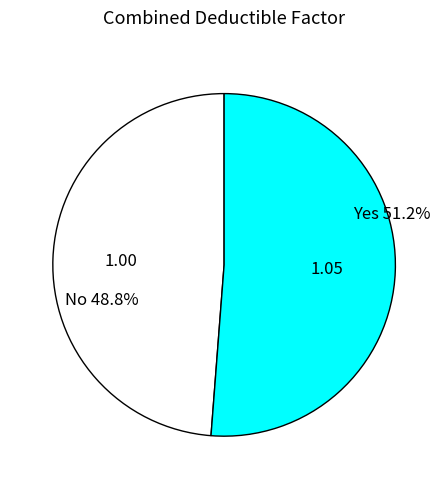

Is it true that No is 49% of the pie?

True